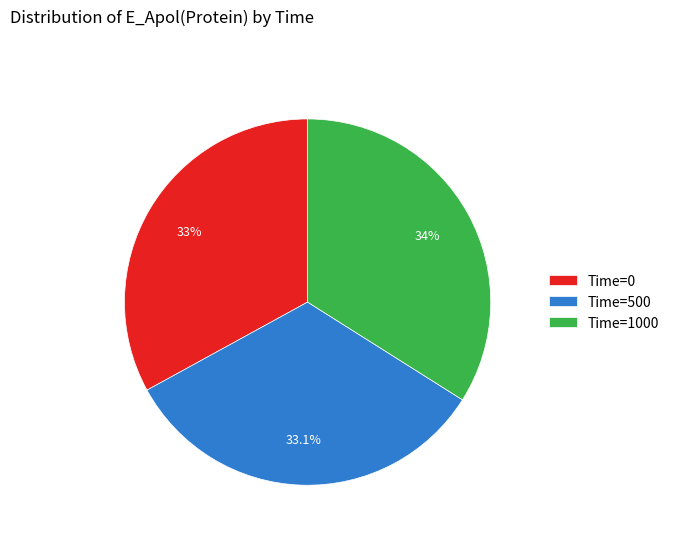

Which has a higher value, Time=0 or Time=1000?

Time=1000